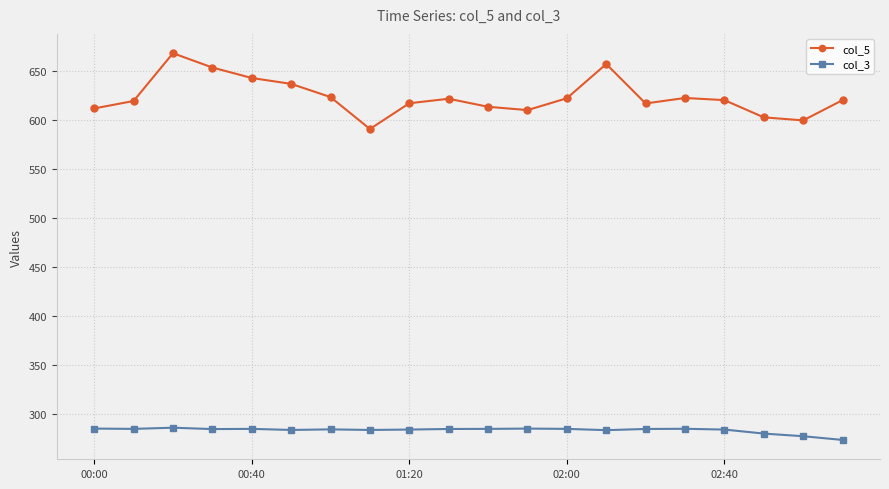

Rank the series by their average value, from highest to lowest.

col_5, col_3